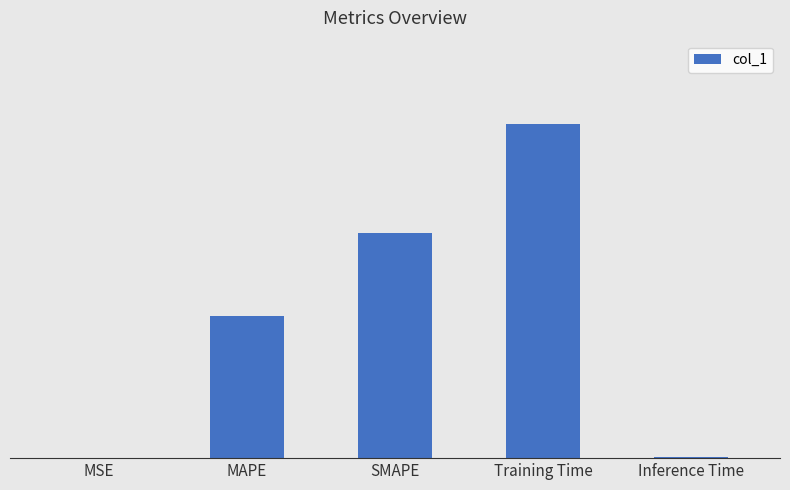

Reading left to right, transcribe all the data shown in this chart.

MSE=0.0	MAPE=0.7	SMAPE=1.2	Training Time=1.7	Inference Time=0.0